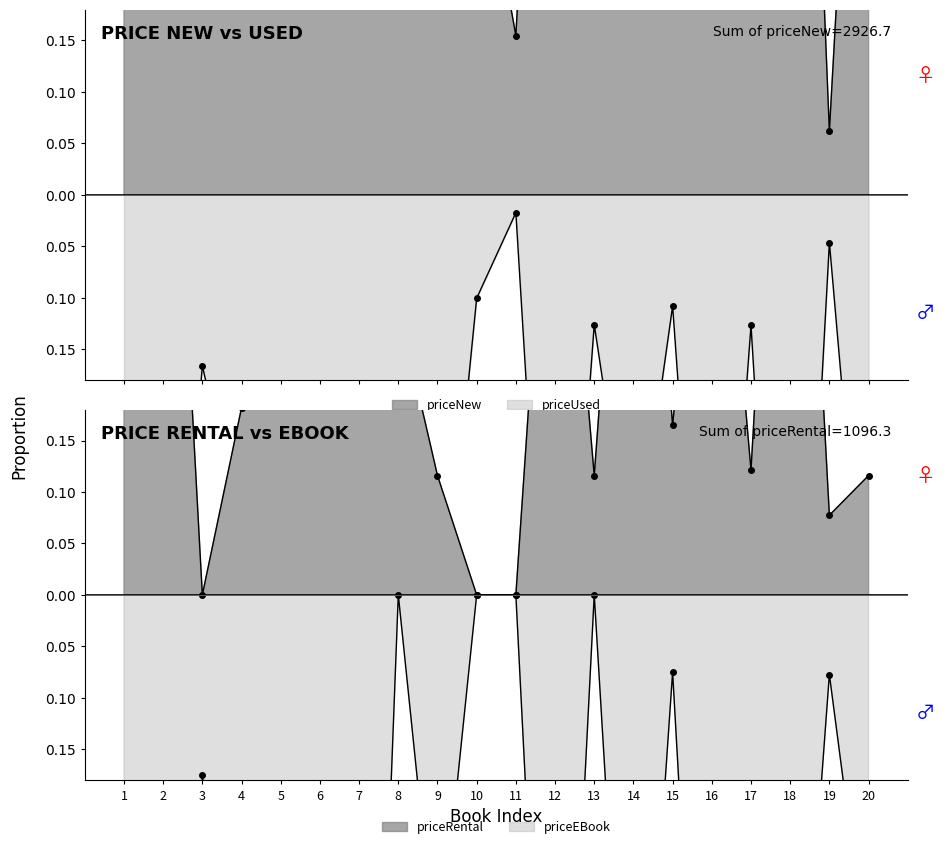

Between 9 and 3, which is larger?

9